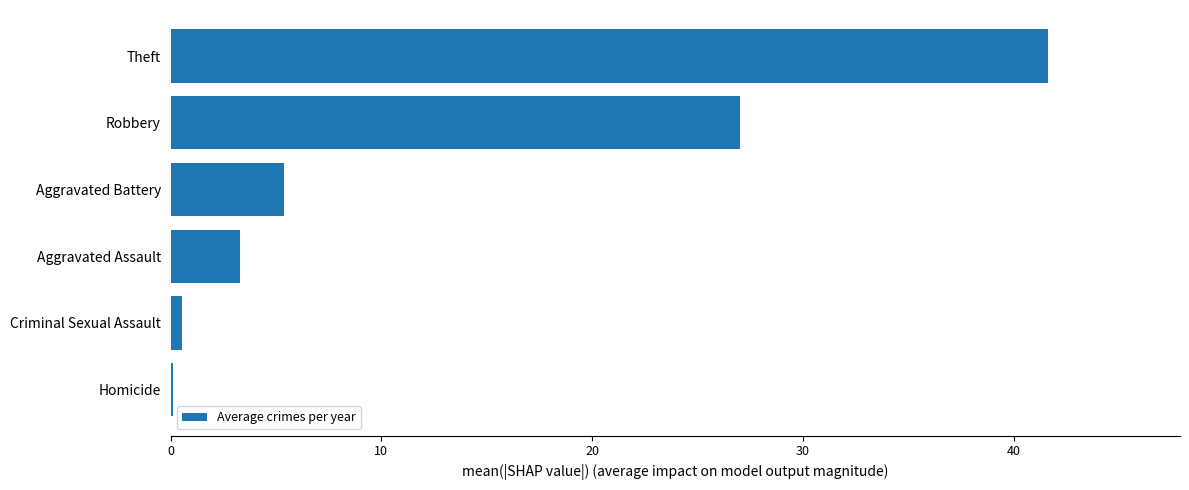

The value at Aggravated Battery is 5.4. True or false?

True